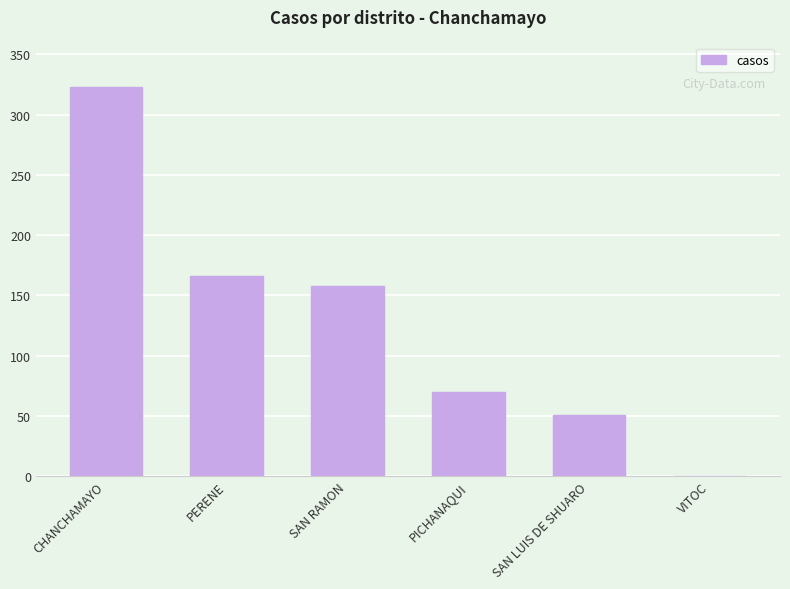

Reading right to left, extract all data points from this chart.

VITOC=0	SAN LUIS DE SHUARO=51	PICHANAQUI=70	SAN RAMON=158	PERENE=166	CHANCHAMAYO=323